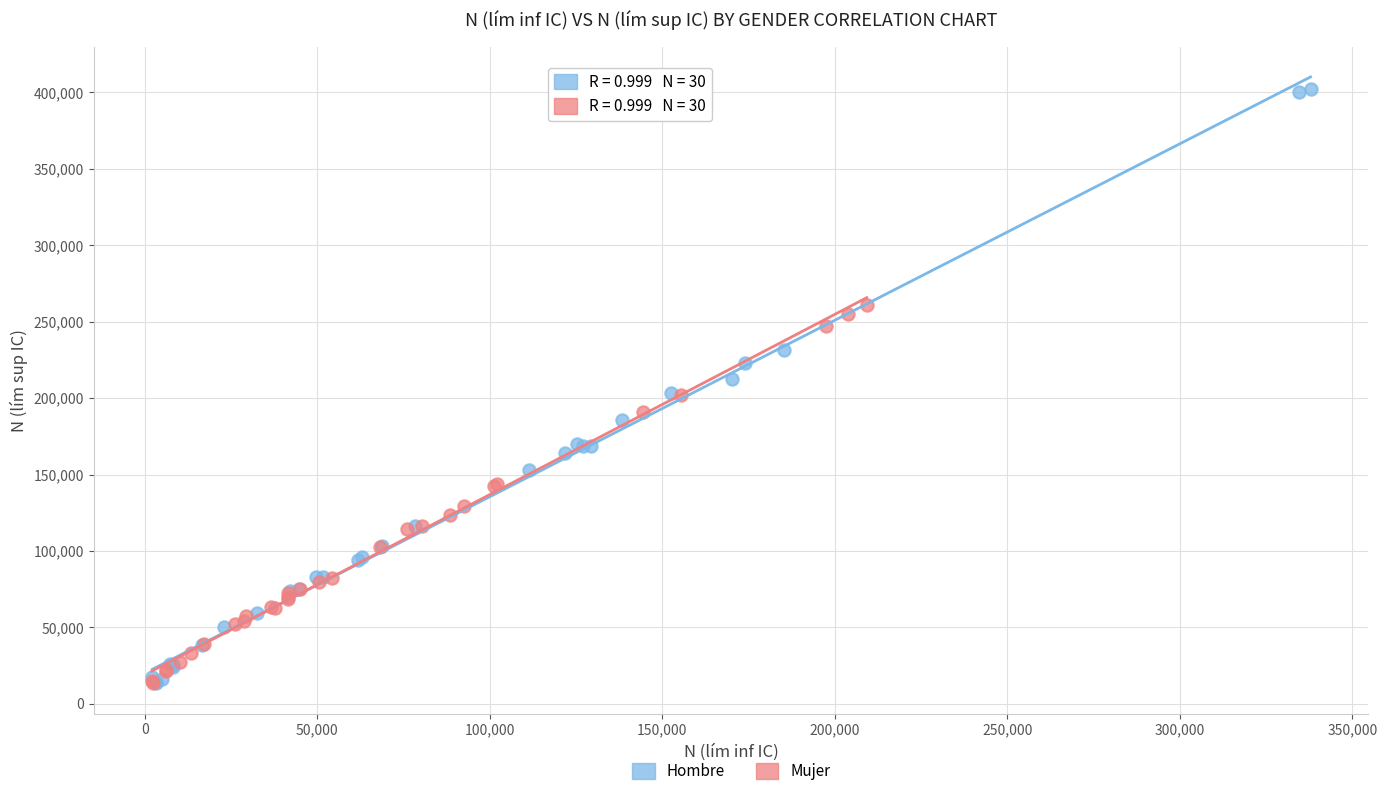

Which series reaches the maximum Y coordinate?

Hombre